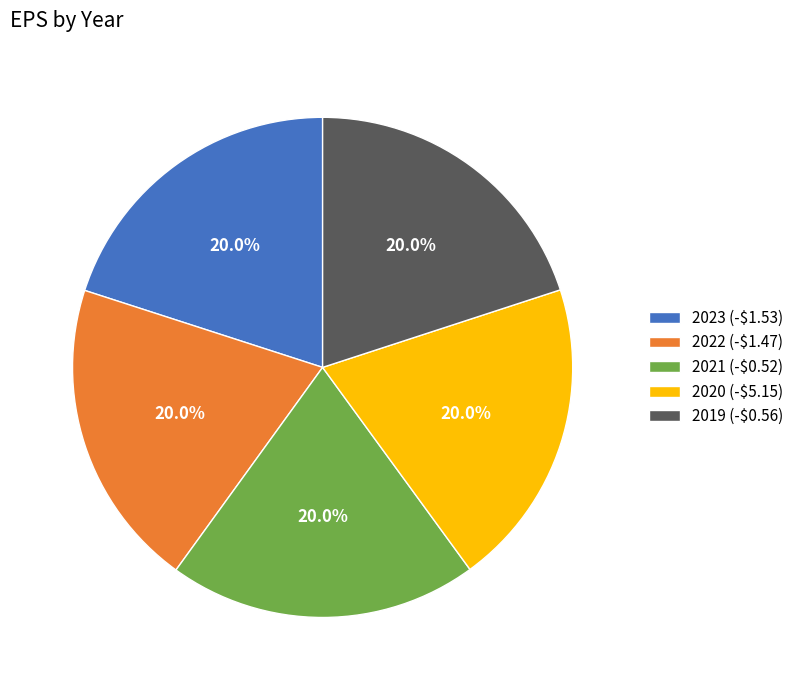

True or false: 2020 (-$5.15) accounts for 27% of the total.

False